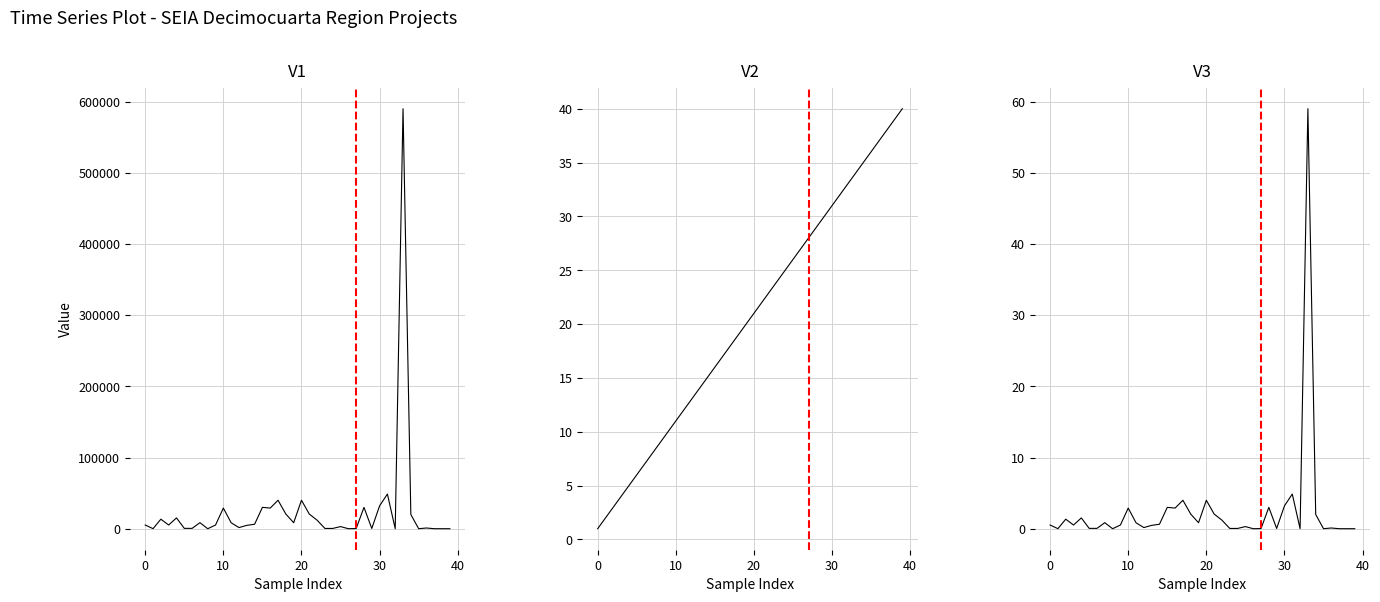

Which series has the largest range (max minus min)?

Inversión(MMU$)